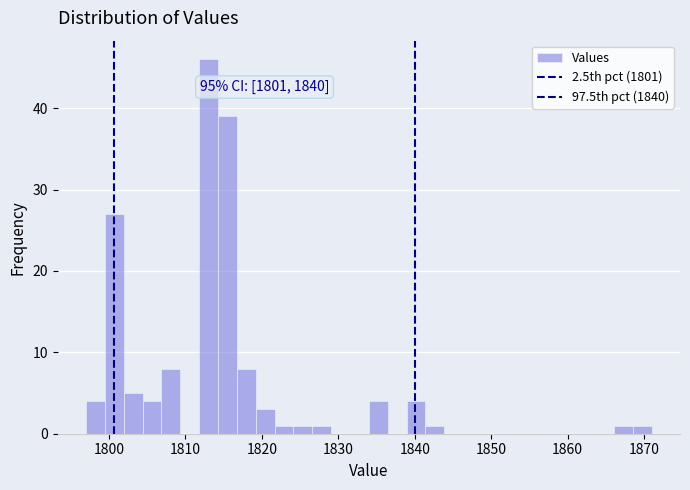

Read against the x-axis, roughly where is the centre of the tallest bar?

1813